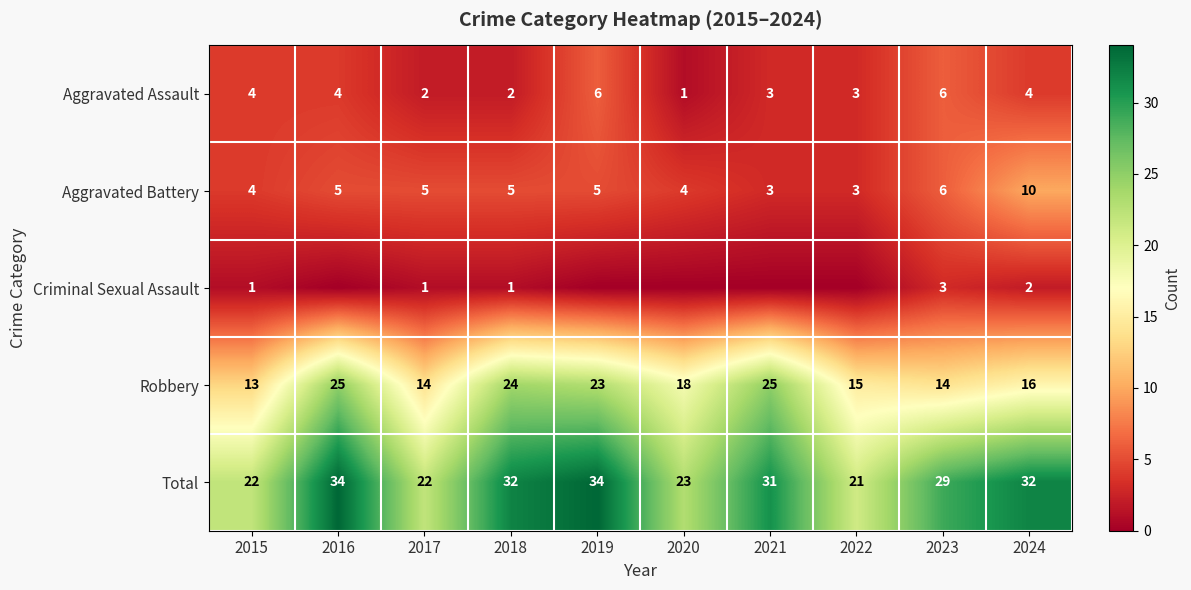

At which label is Total closest to 27?

2023